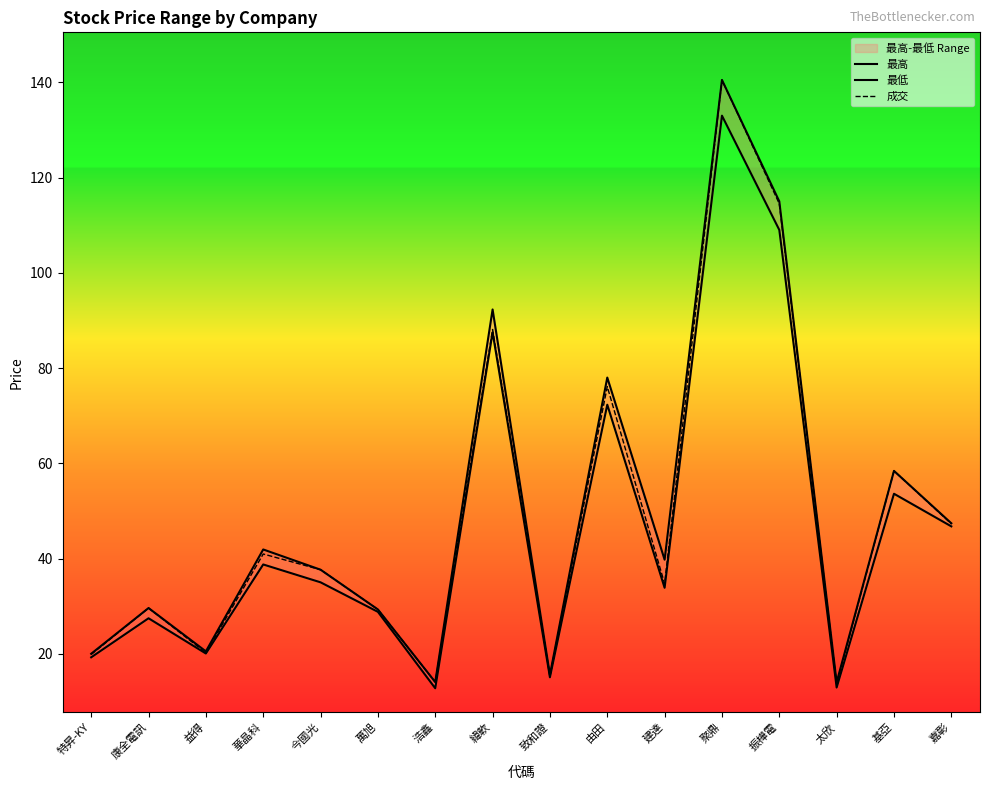

Reading right to left, transcribe all the data shown in this chart.

最高: 47.4	58.4	14.0	115.0	140.5	39.8	78.0	15.6	92.3	14.1	29.3	37.6	41.9	20.5	29.6	20.0
最低: 46.8	53.6	12.9	109.0	133.0	33.9	72.3	15.1	87.5	12.8	28.8	35.0	38.8	20.1	27.4	19.2
成交: 47.3	58.4	13.7	114.5	140.5	34.7	76.1	15.5	88.1	14.1	29.3	37.6	41.0	20.2	29.6	19.9